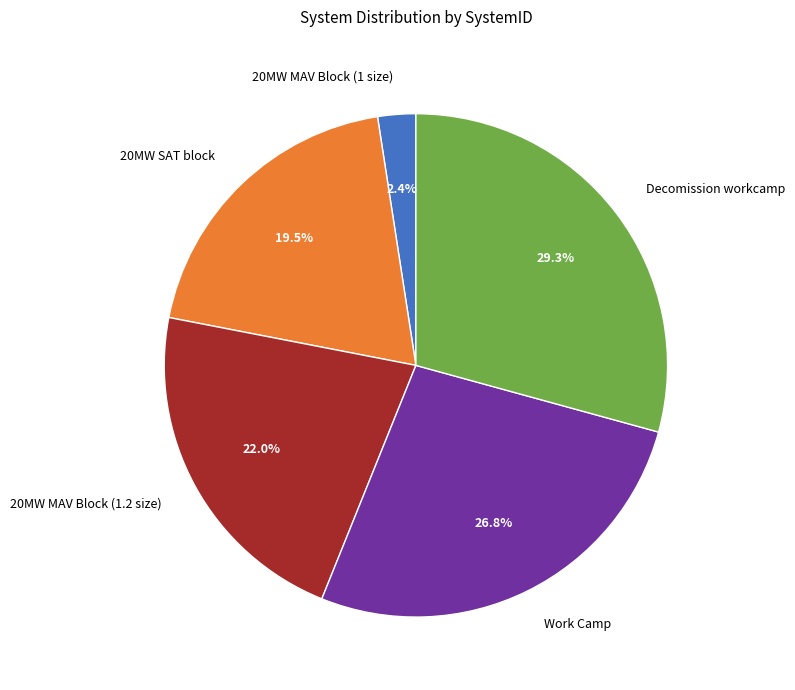

True or false: 20MW MAV Block (1.2 size) accounts for 22% of the total.

True